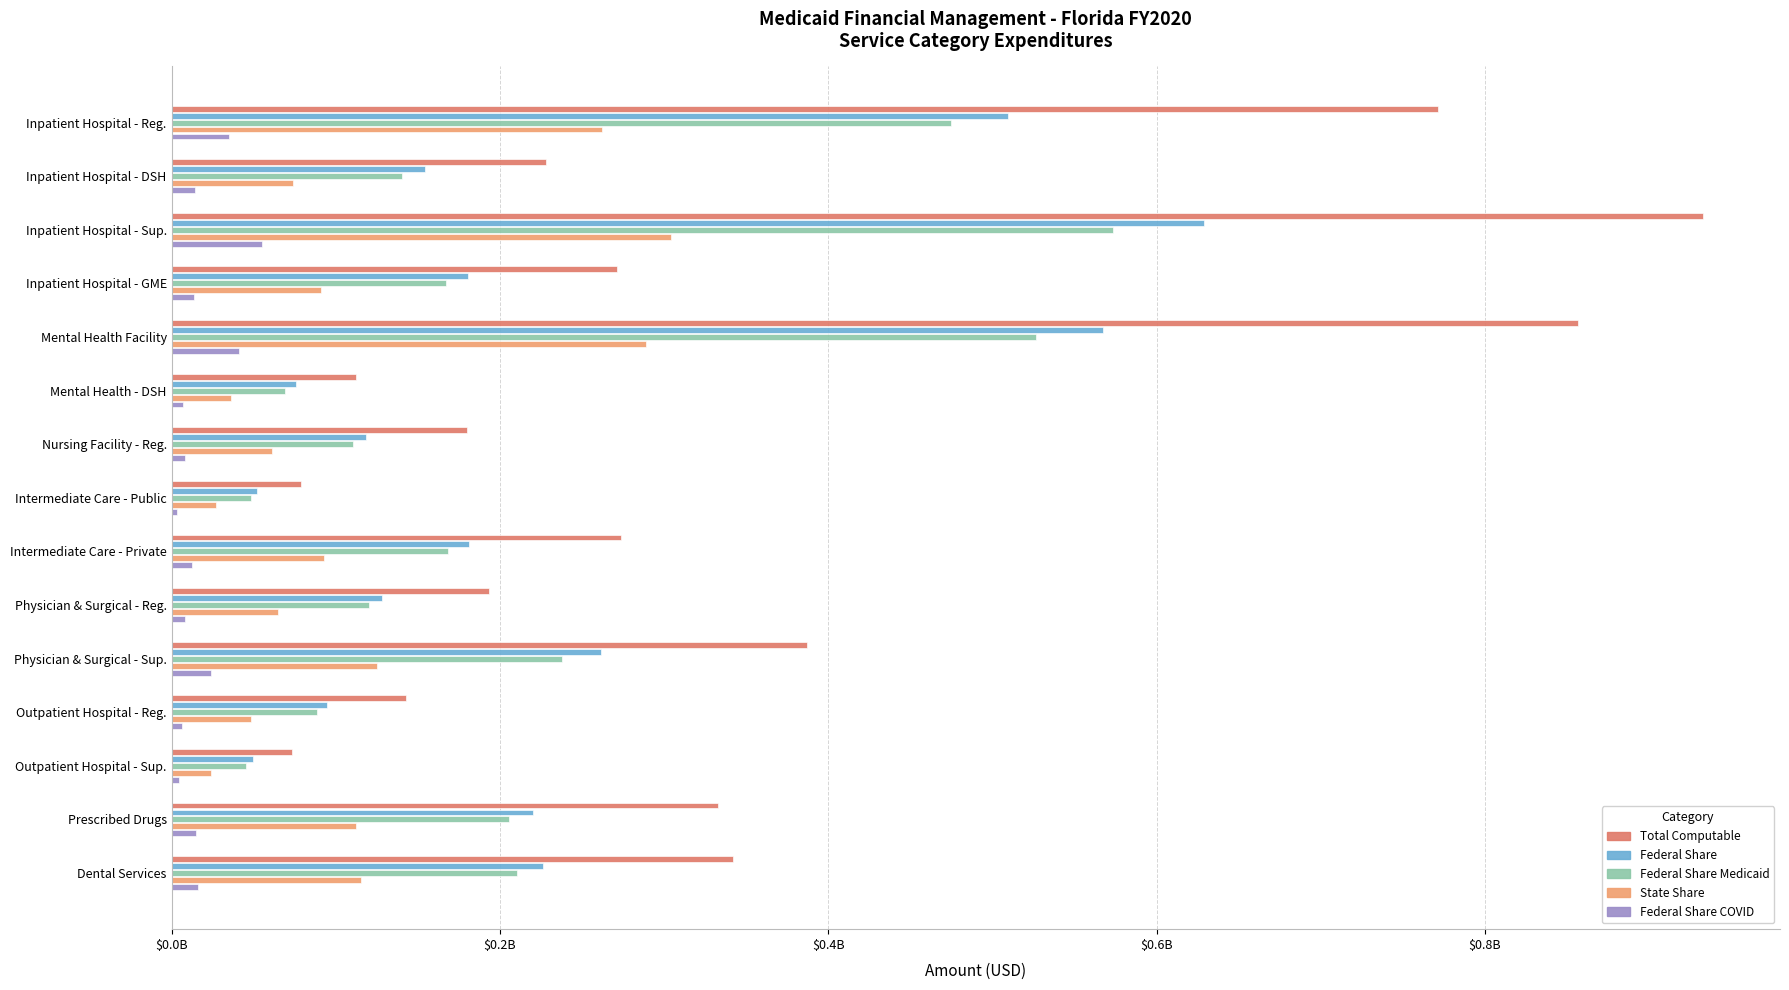

What are all the series names shown in the legend?

Total Computable, Federal Share, Federal Share Medicaid, State Share, Federal Share COVID